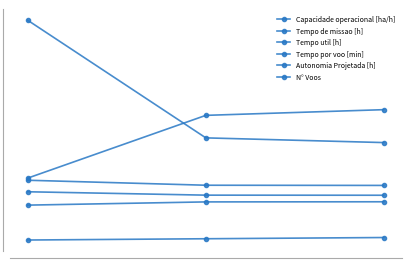

What is the average value of the Autonomia Projetada [h] series?

0.5